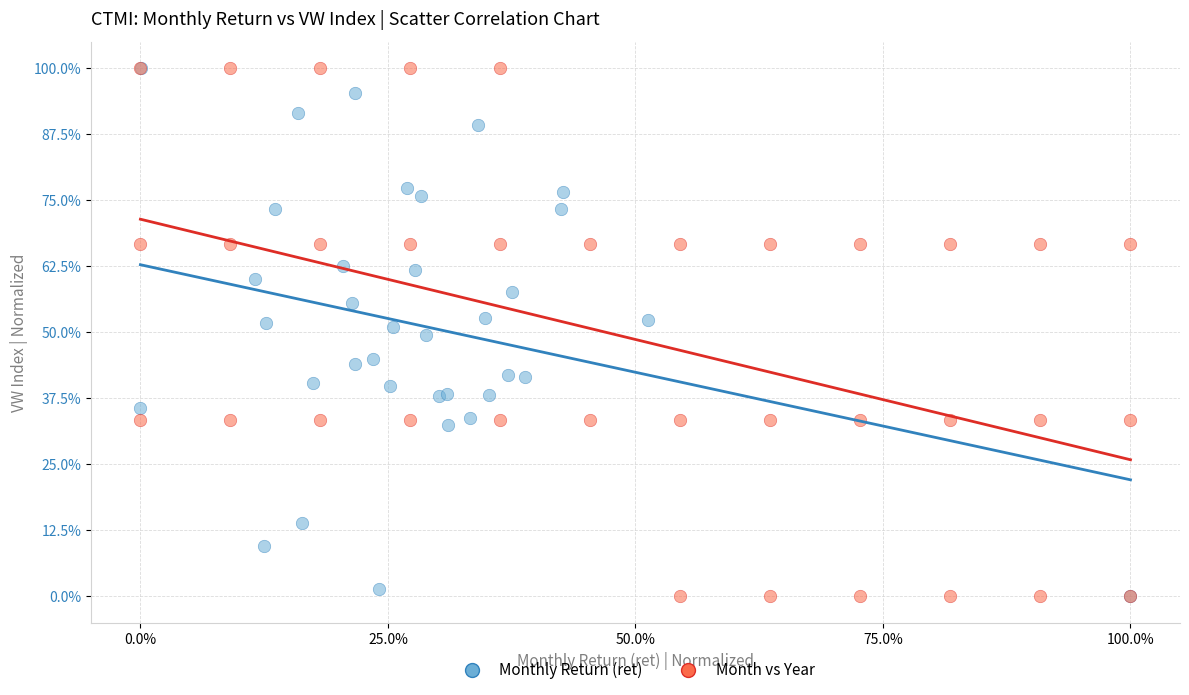

What are all the series names shown in the legend?

Monthly Return (ret), Month vs Year